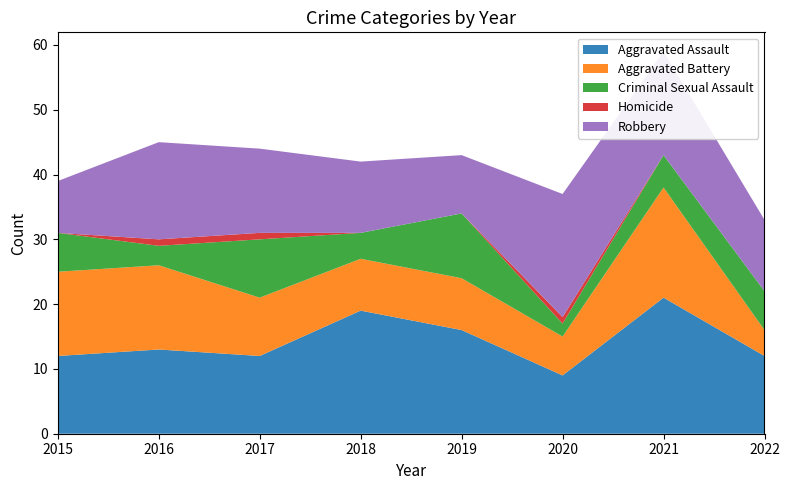

Reading left to right, transcribe all the data shown in this chart.

Aggravated Assault: 2015=12	2016=13	2017=12	2018=19	2019=16	2020=9	2021=21	2022=12
Aggravated Battery: 2015=13	2016=13	2017=9	2018=8	2019=8	2020=6	2021=17	2022=4
Criminal Sexual Assault: 2015=6	2016=3	2017=9	2018=4	2019=10	2020=2	2021=5	2022=6
Homicide: 2015=0	2016=1	2017=1	2018=0	2019=0	2020=1	2021=0	2022=0
Robbery: 2015=8	2016=15	2017=13	2018=11	2019=9	2020=19	2021=16	2022=11